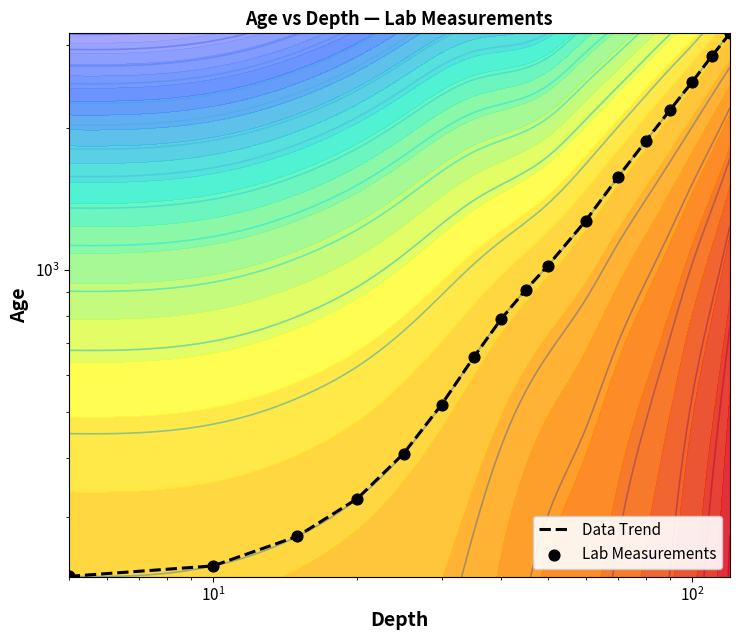

How many categories are shown in the chart?

17